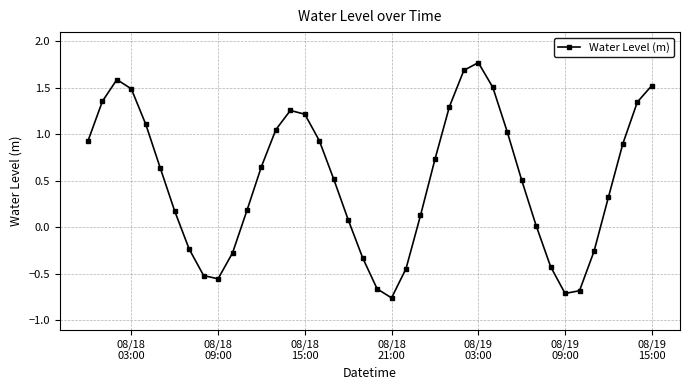

Is this an area chart (filled region under the line)?

No